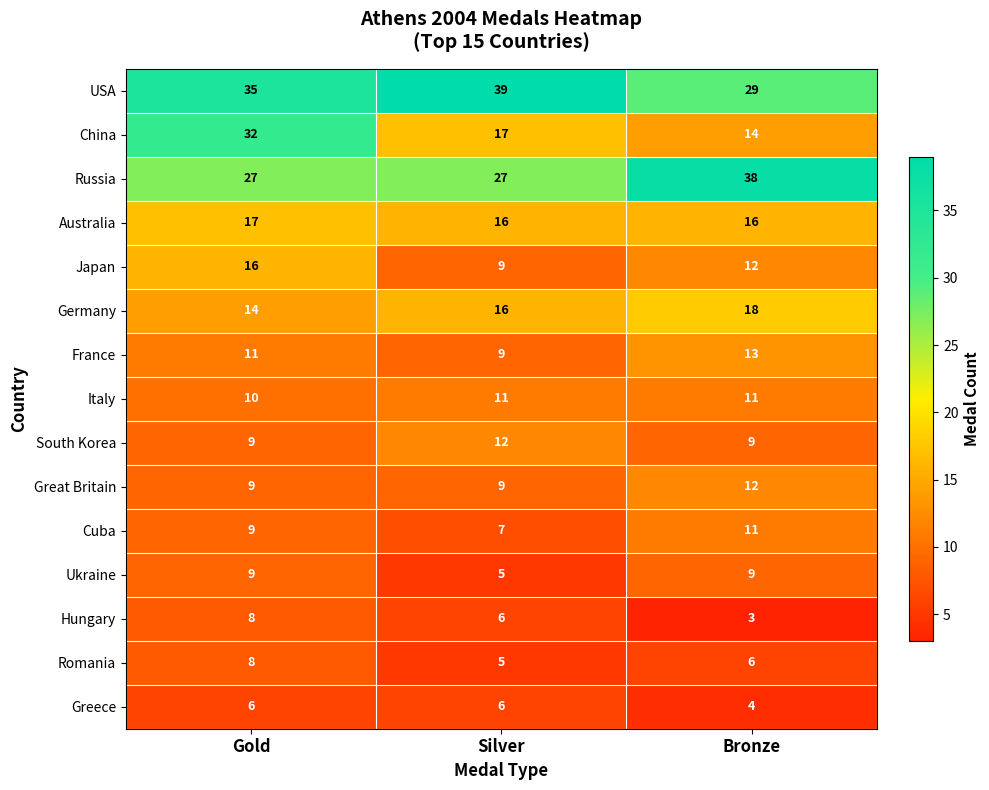

Rank the categories by Romania value from lowest to highest.

Silver, Bronze, Gold